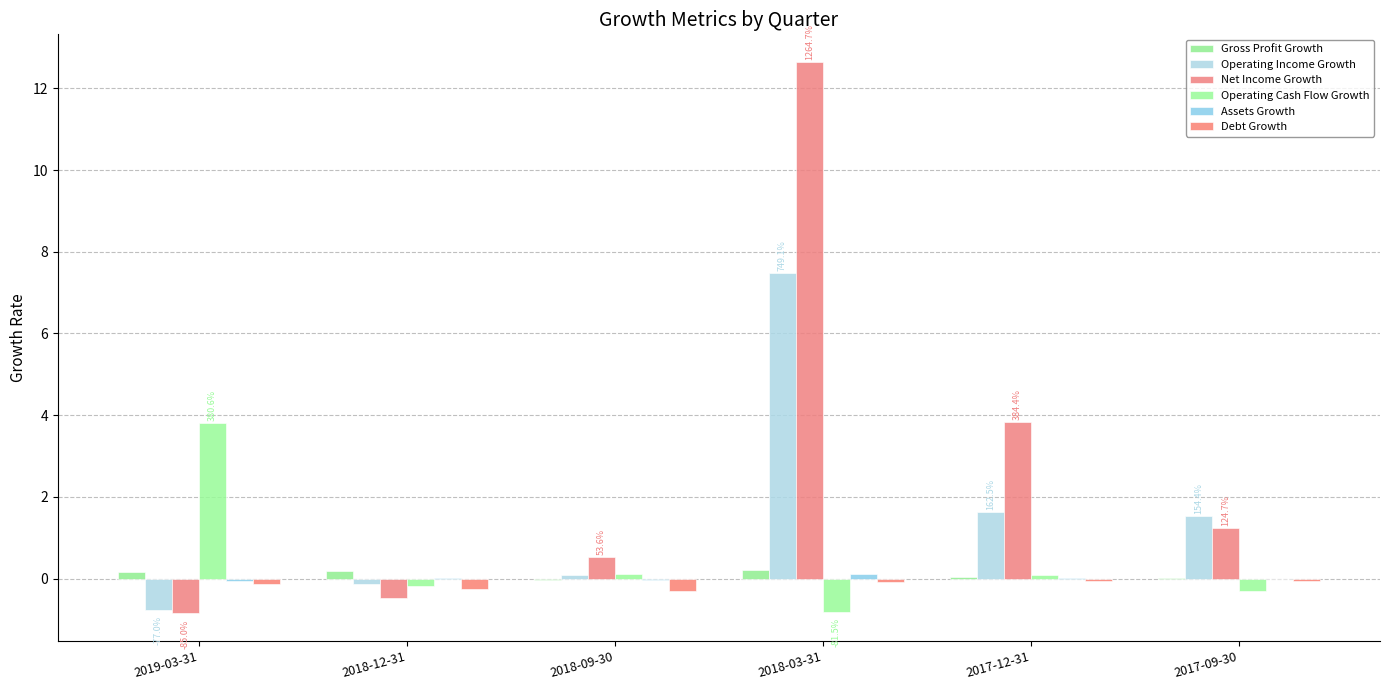

At how many categories does at least one series exceed 10?

1